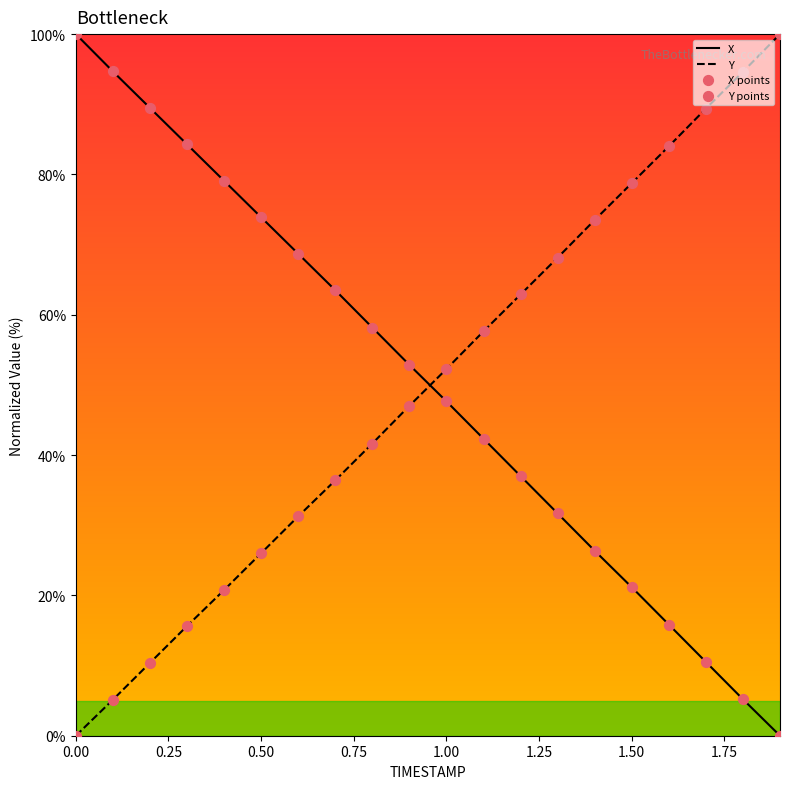

What is the highest value of the X series?

100.0